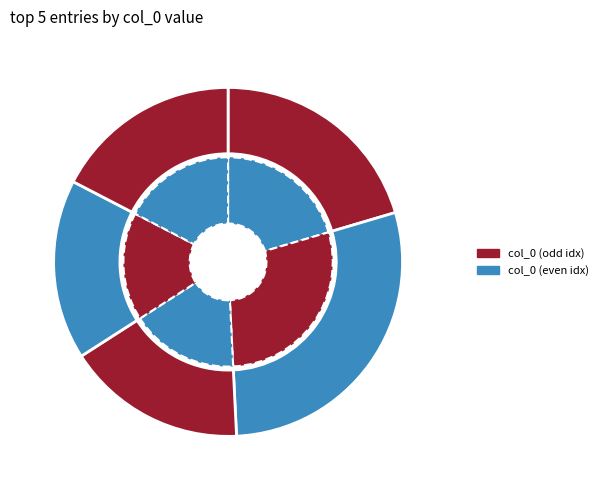

Does 同沈明府顾文学冯茂才诸君汎莲蓉湖看香船灯时与锡山塔灯相望因赋 represent more than half of the total?

No